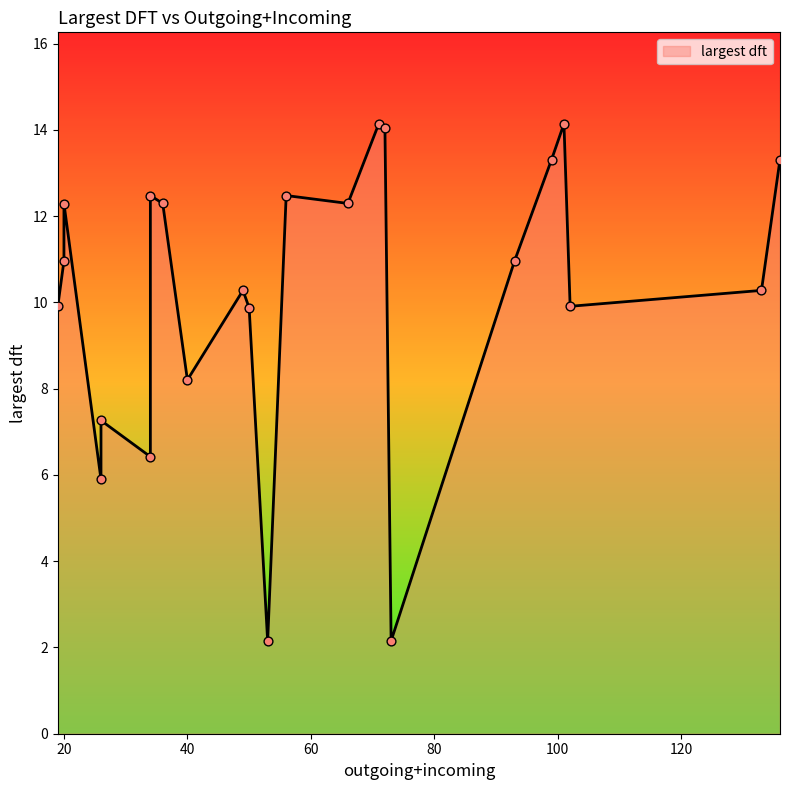

Between 133 and 26, which is larger?

133